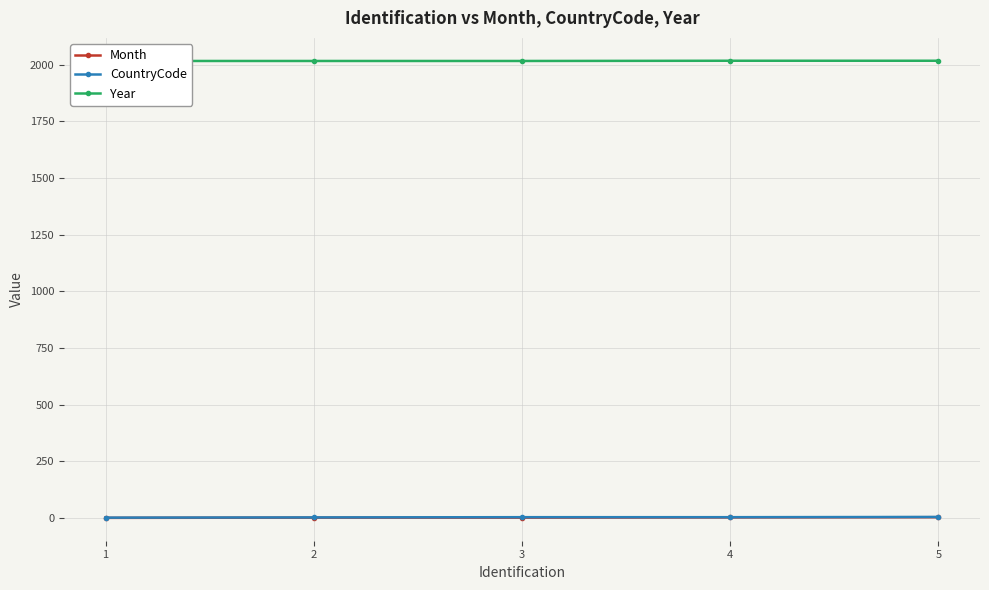

What is the difference between the Year values at 2 and 4?

1